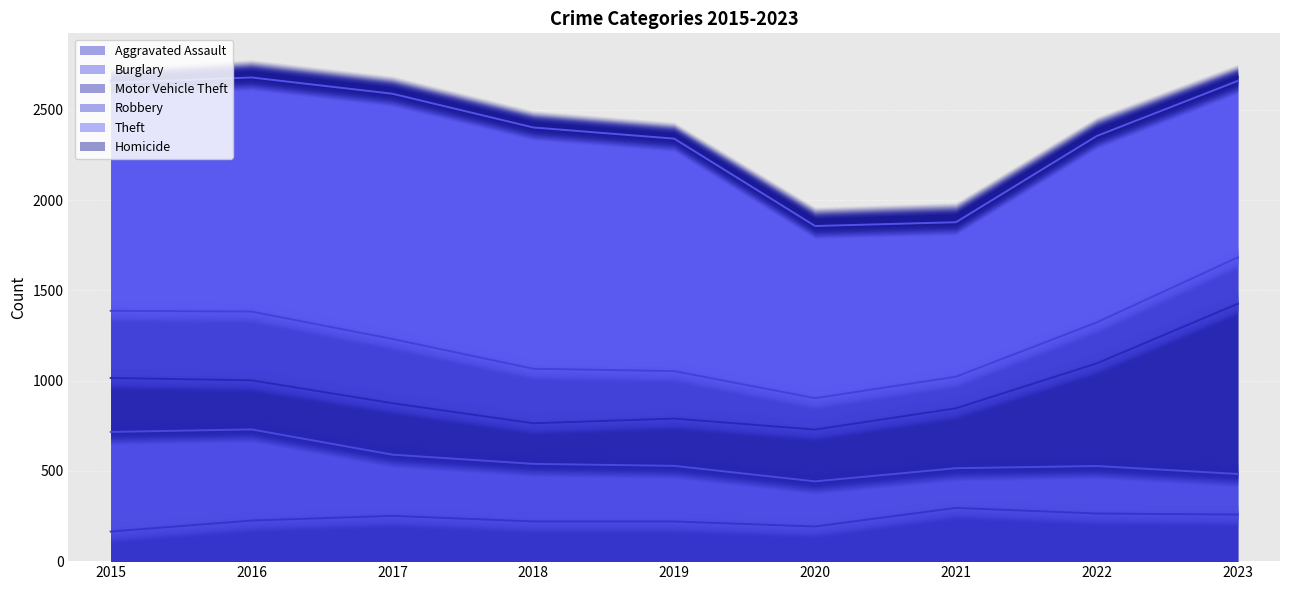

The Burglary series shows 308 at 2019. True or false?

True